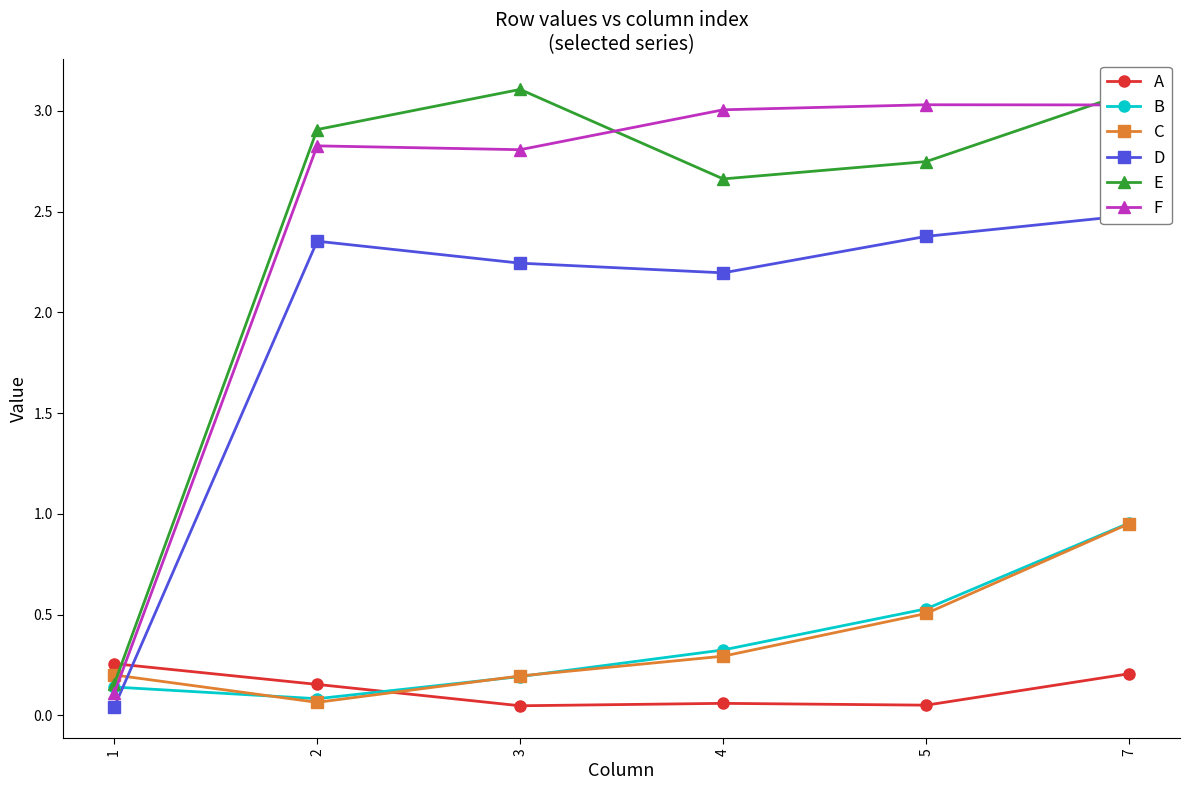

What is the value of the C point at the 5th from the left?

0.5